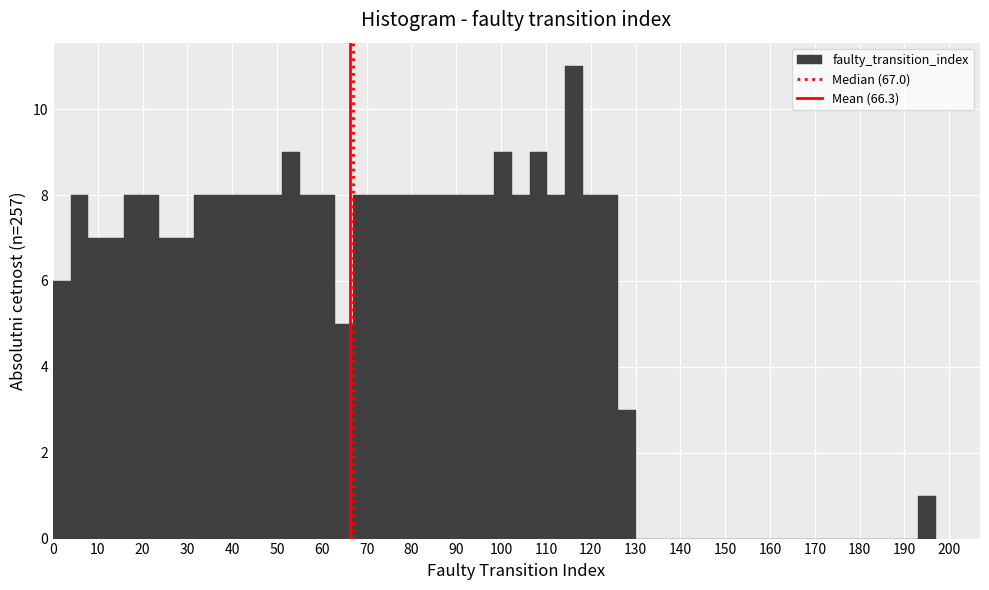

Around what value on the x-axis is the tallest bar? Give the approximate position of its centre, as read against the axis.

116